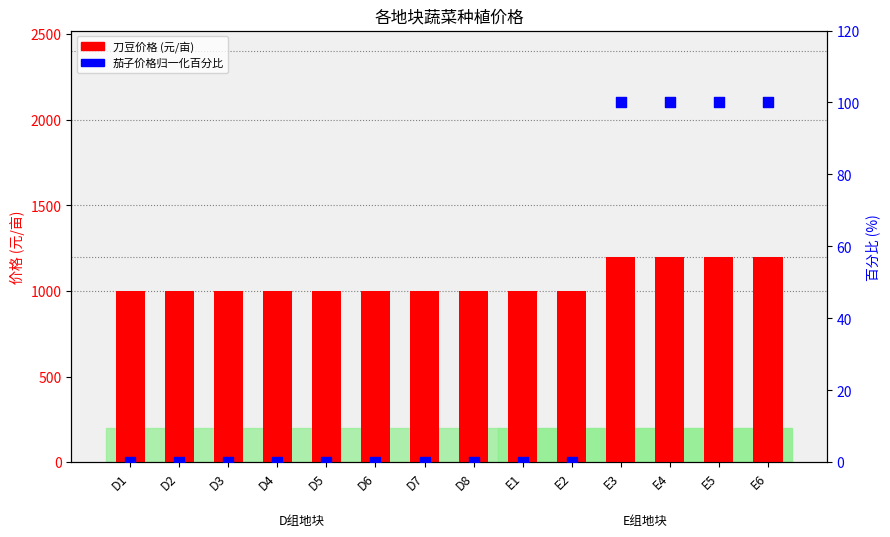

What is the total value across all series at D3?

1000